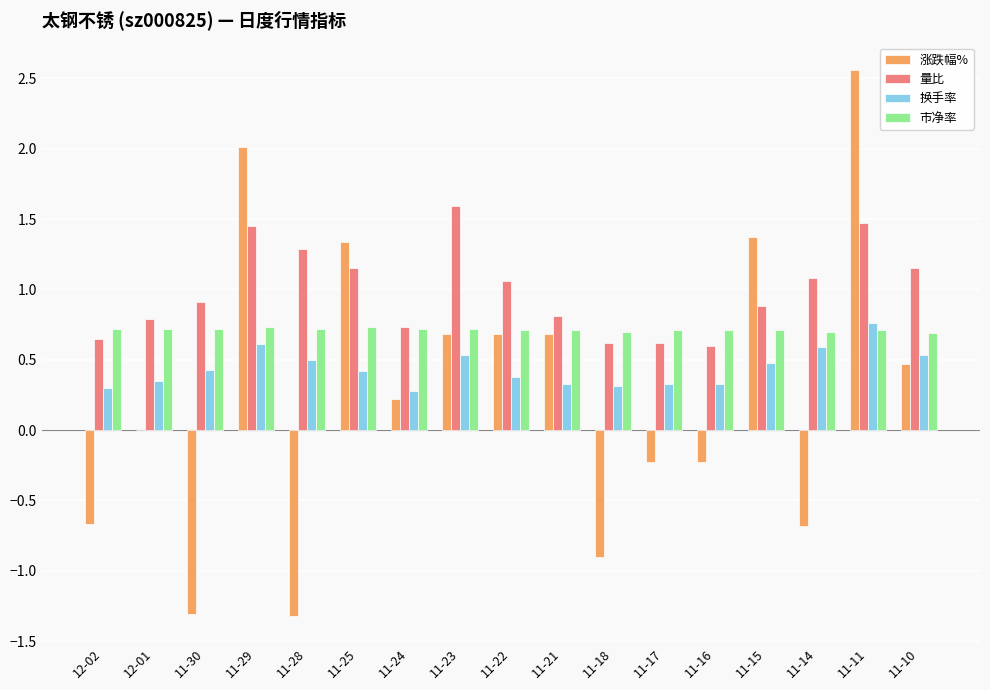

The value of 市净率 at 11-17 is 1.2. True or false?

False